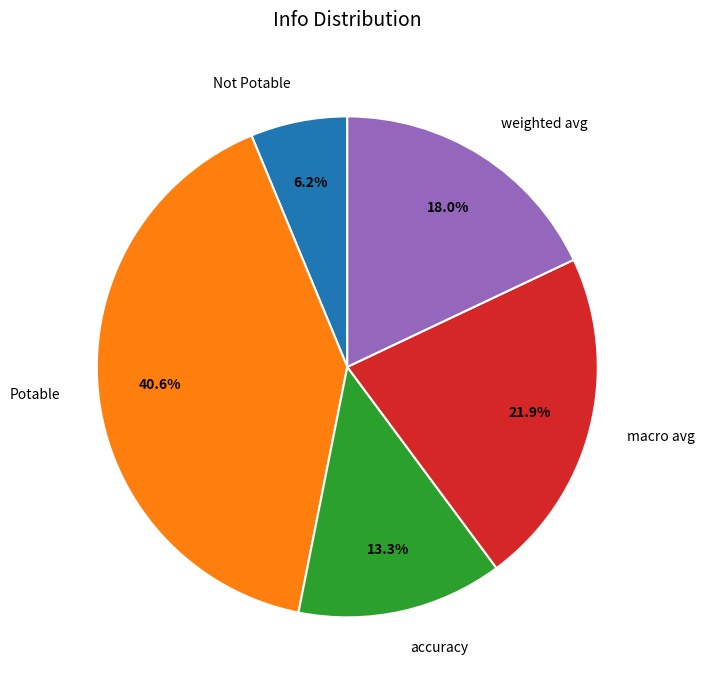

Which slice is the smallest?

Not Potable